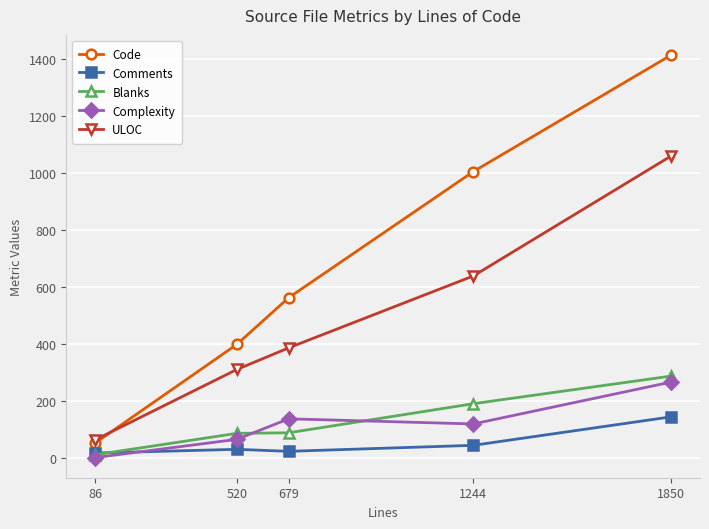

Is this an area chart (filled region under the line)?

No